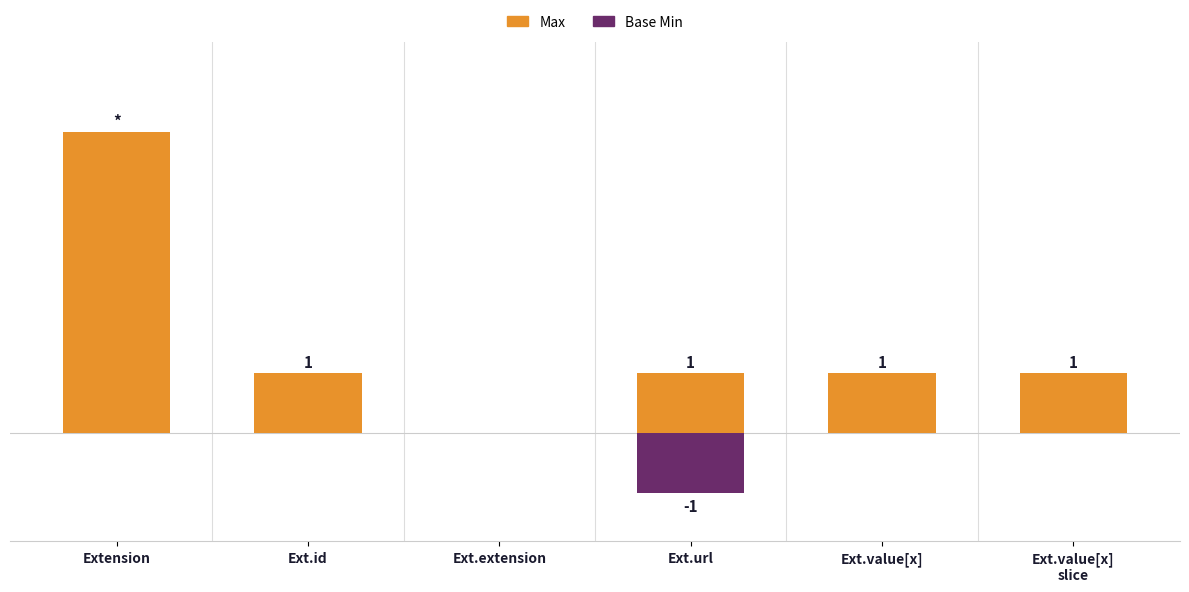

What is the label of the 2nd bar from the left?

Ext.id